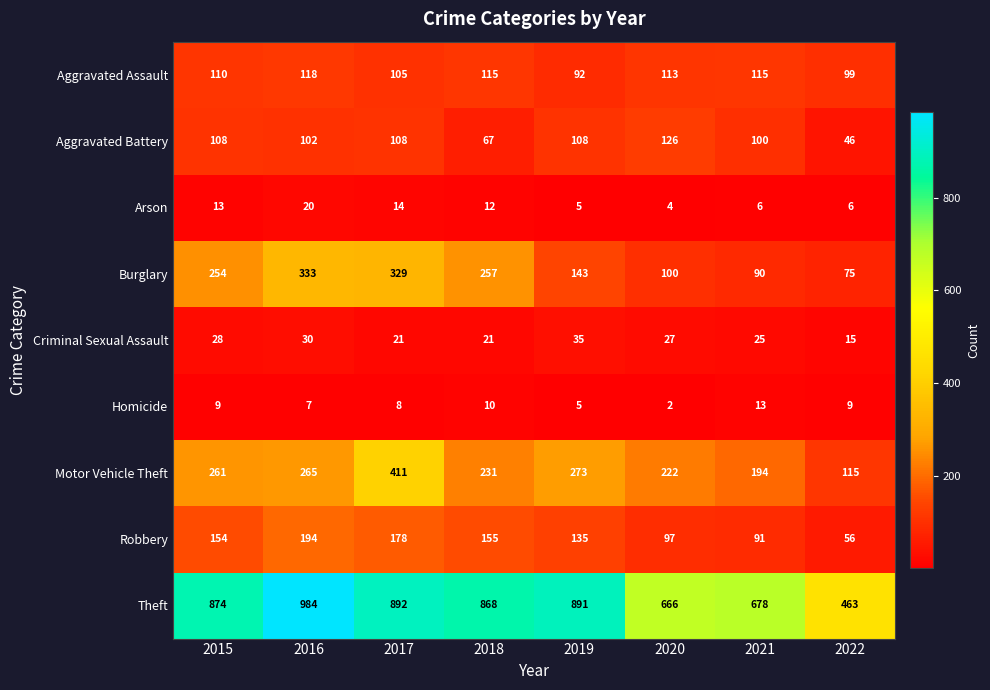

Count the number of categories in the chart.

8